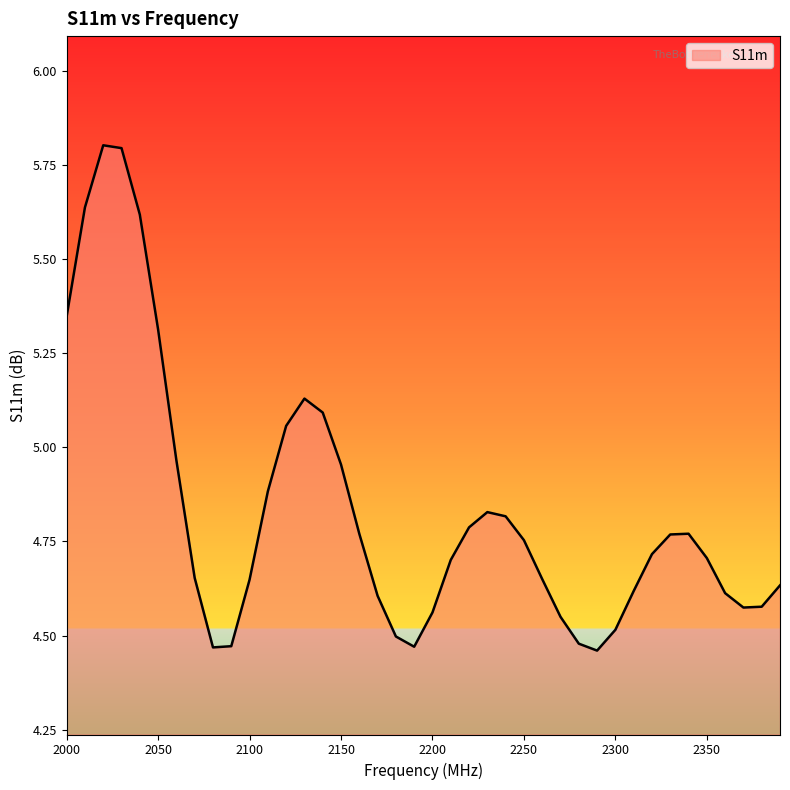

What is the difference between the maximum and minimum values?

1.3